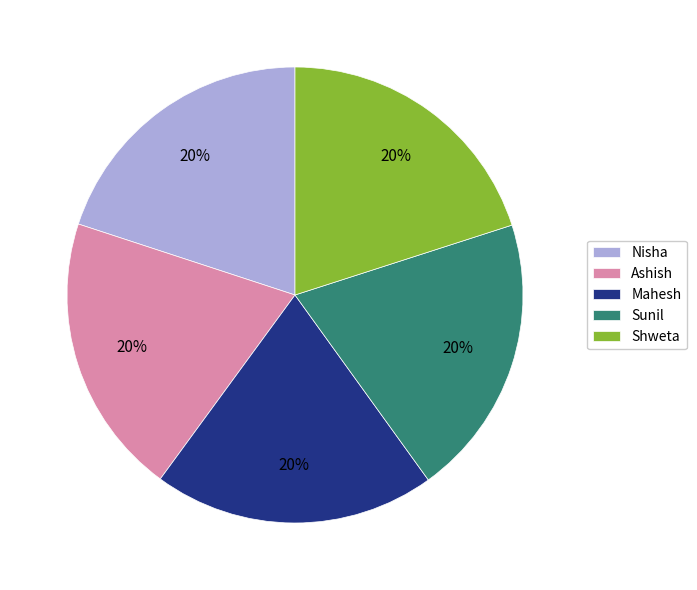

Combined, do Ashish and Sunil account for over 50%?

No